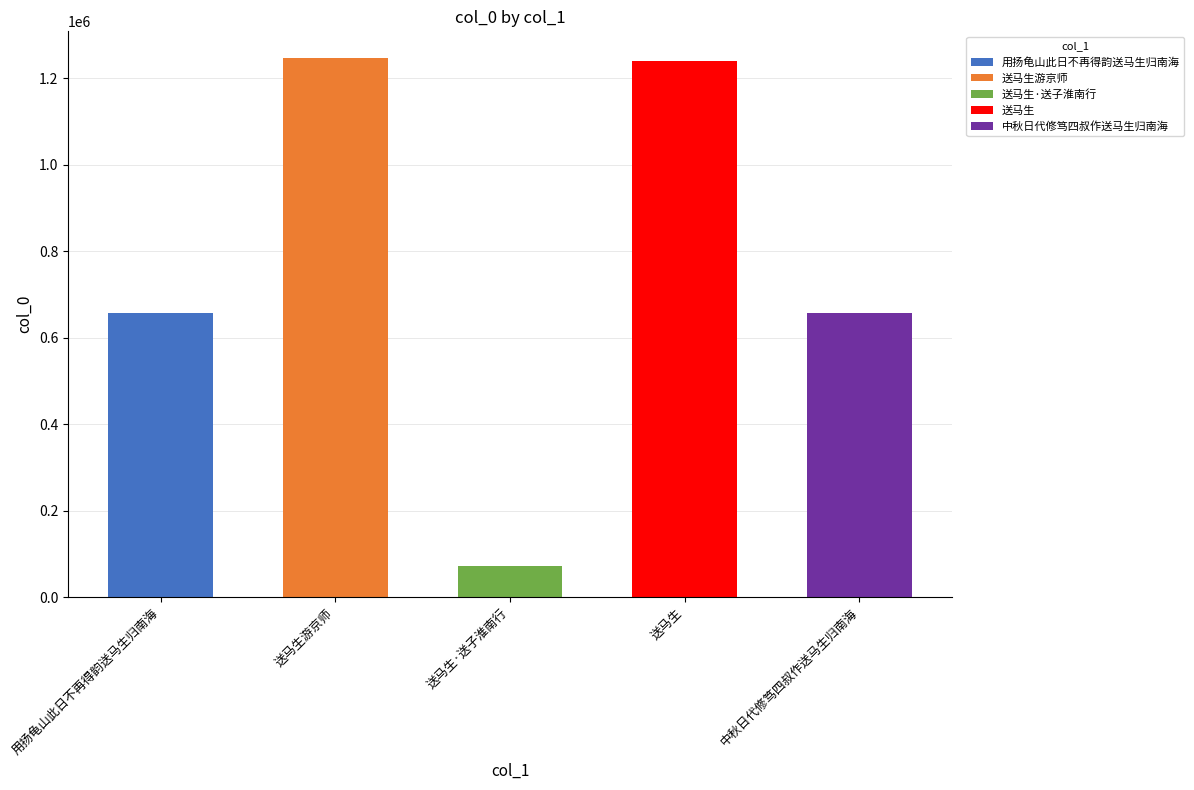

Between 送马生 and 送马生游京师, which is larger?

送马生游京师